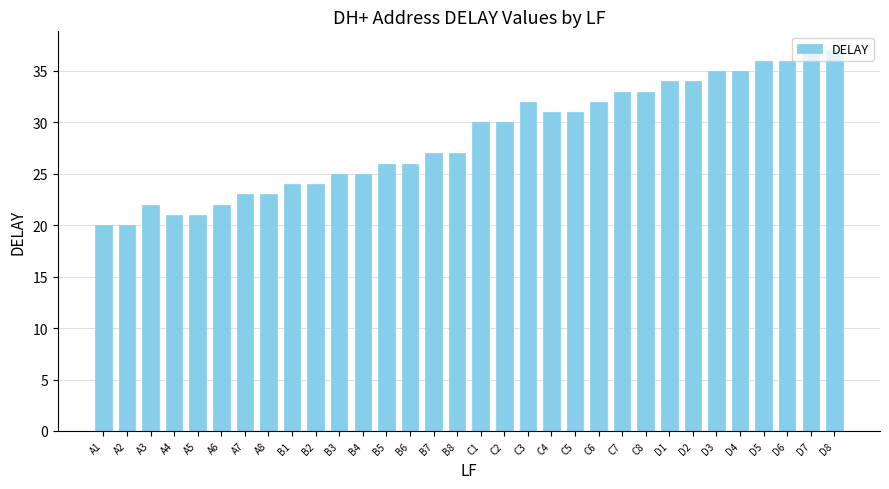

Reading left to right, extract all data points from this chart.

A1=20	A2=20	A3=22	A4=21	A5=21	A6=22	A7=23	A8=23	B1=24	B2=24	B3=25	B4=25	B5=26	B6=26	B7=27	B8=27	C1=30	C2=30	C3=32	C4=31	C5=31	C6=32	C7=33	C8=33	D1=34	D2=34	D3=35	D4=35	D5=36	D6=36	D7=37	D8=37